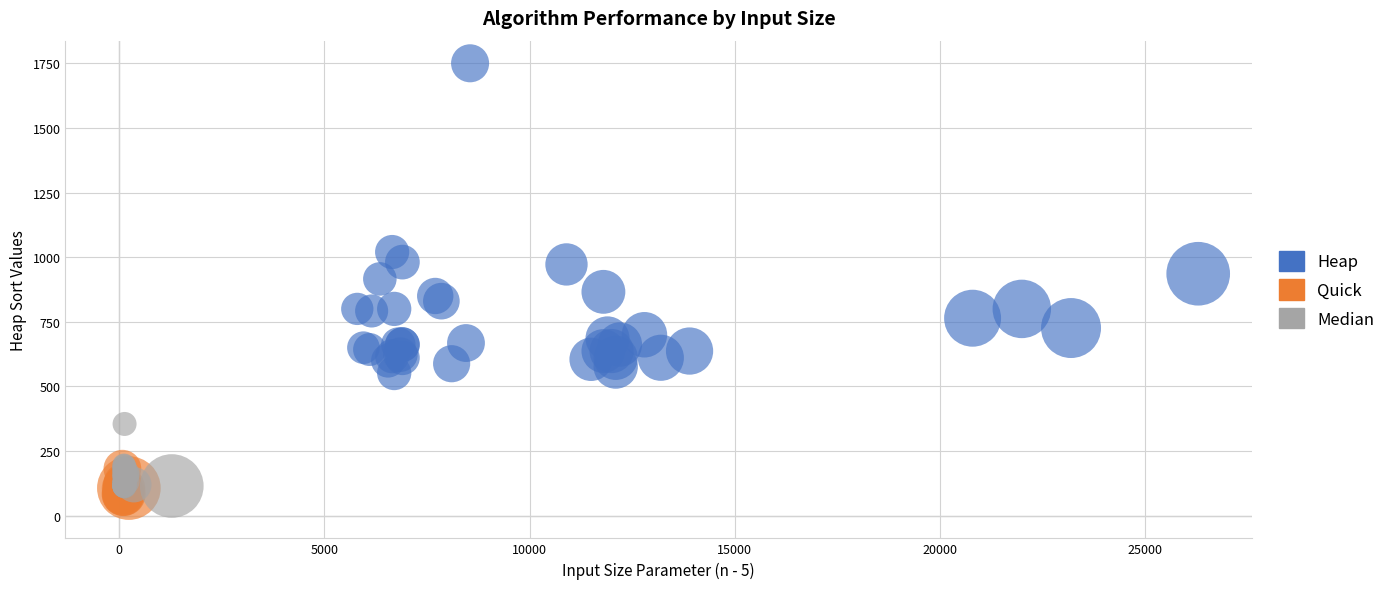

What are all the series names shown in the legend?

Heap, Quick, Median